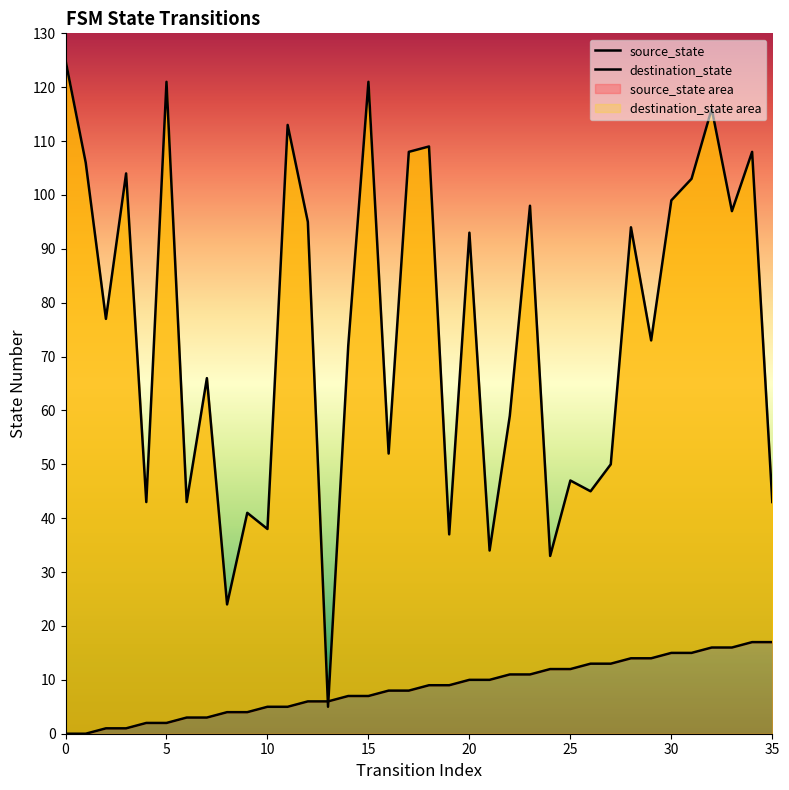

Where is destination_state nearest to the value 65?

7